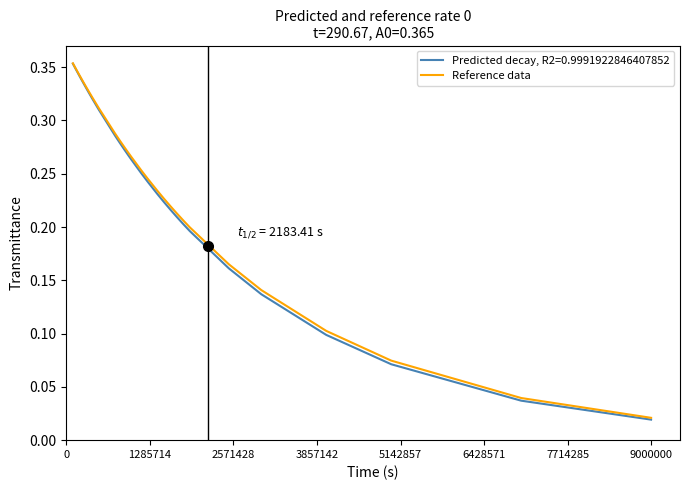

Rank the series by their average value, from lowest to highest.

Predicted decay, R2=0.9991922846407852, Reference data